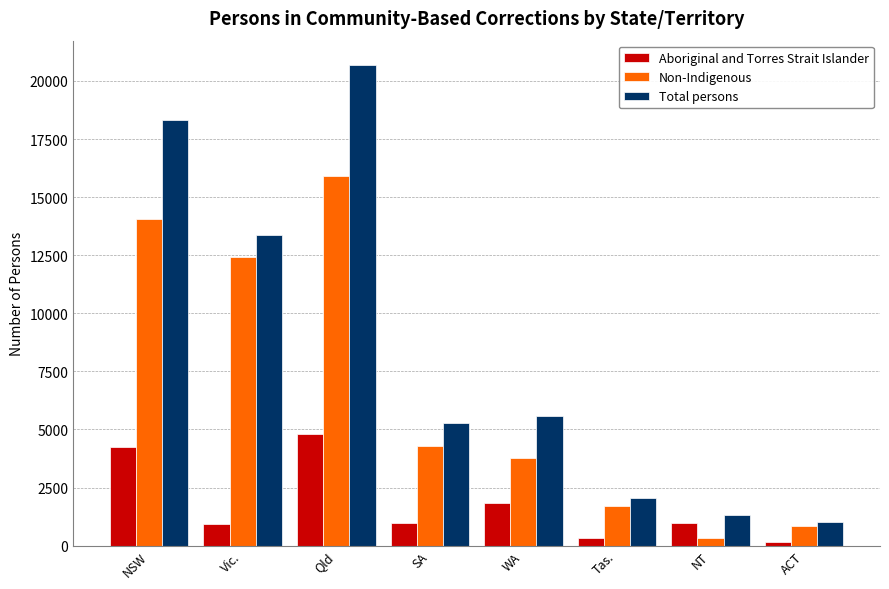

What is the maximum value for Non-Indigenous?

15901